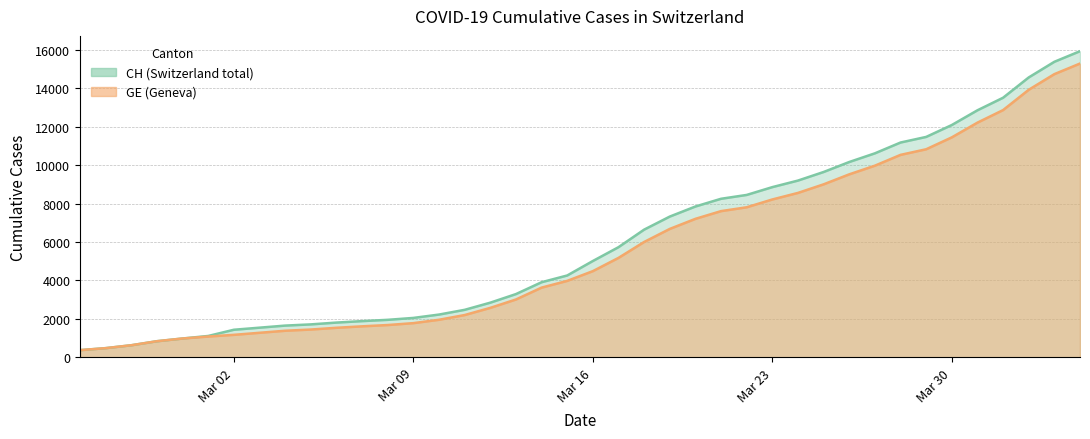

How many lines are shown in the chart?

2